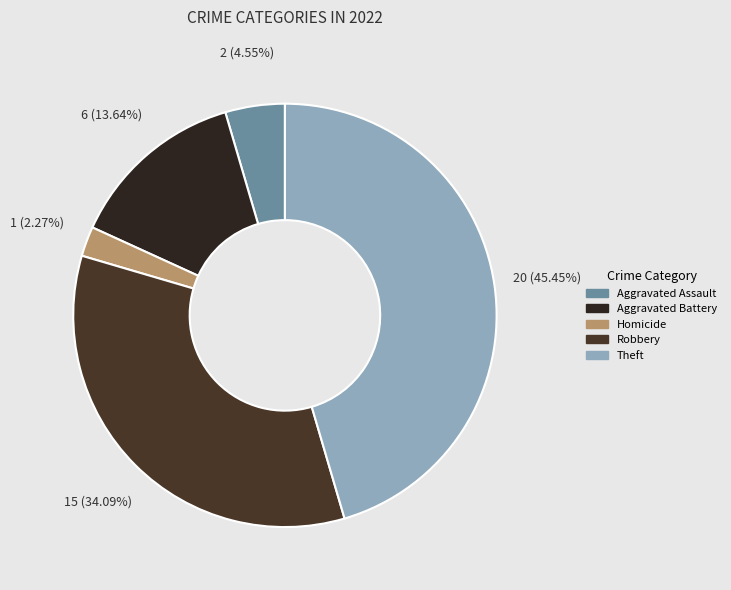

To the nearest percent, what is the combined percentage of Homicide and Aggravated Battery?

16%